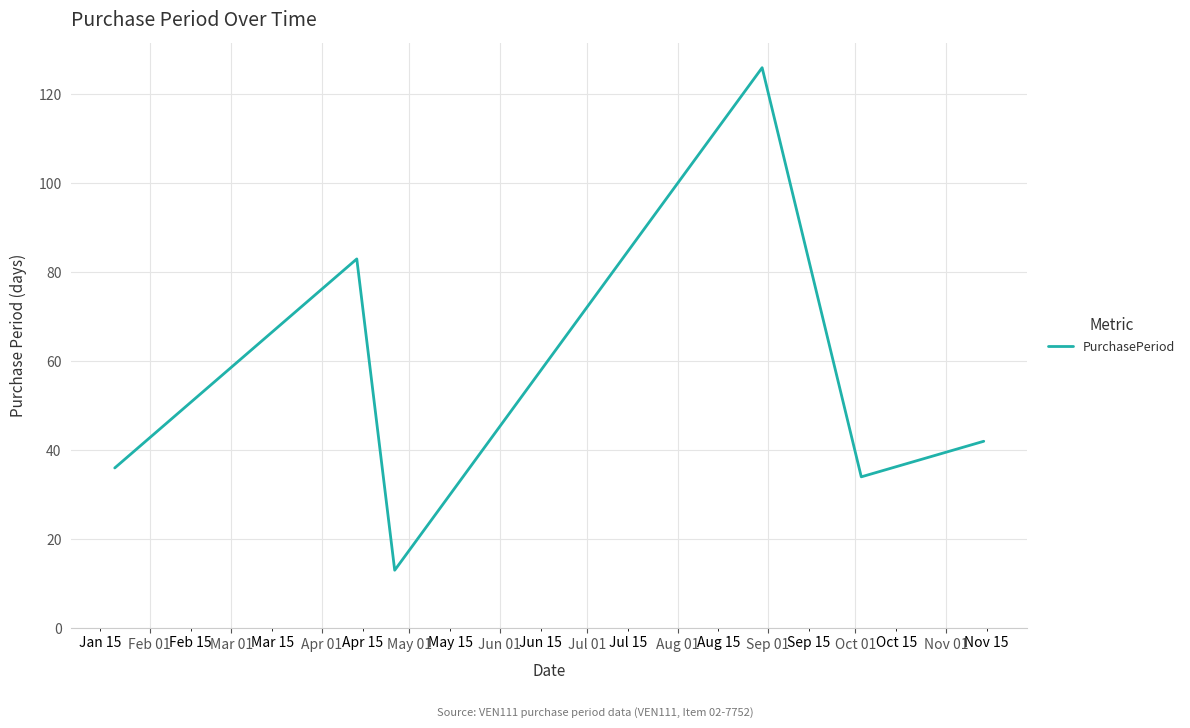

What is the difference between the second highest and second lowest values?

49